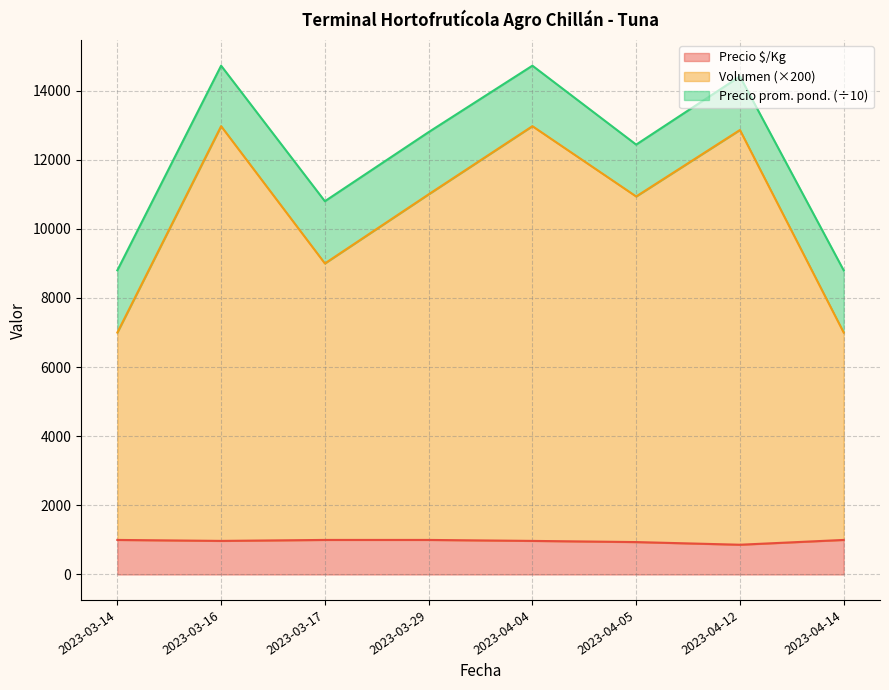

What is the maximum value for Volumen?

12972